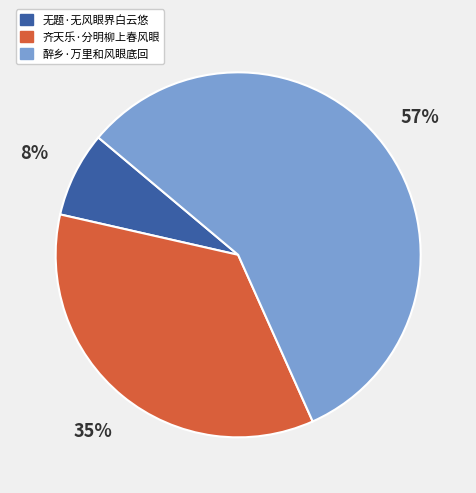

How many slices are in this pie chart?

3